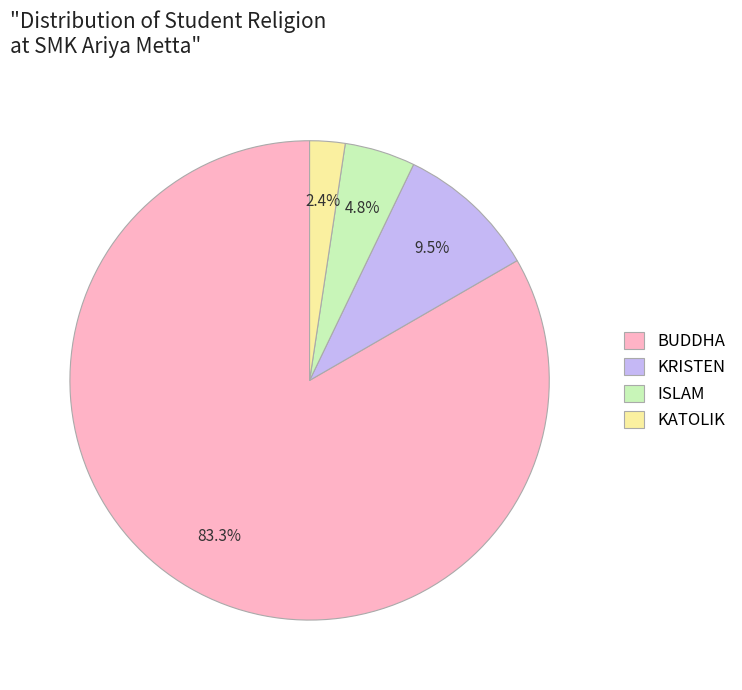

To the nearest percent, what is the combined percentage of KRISTEN and KATOLIK?

12%